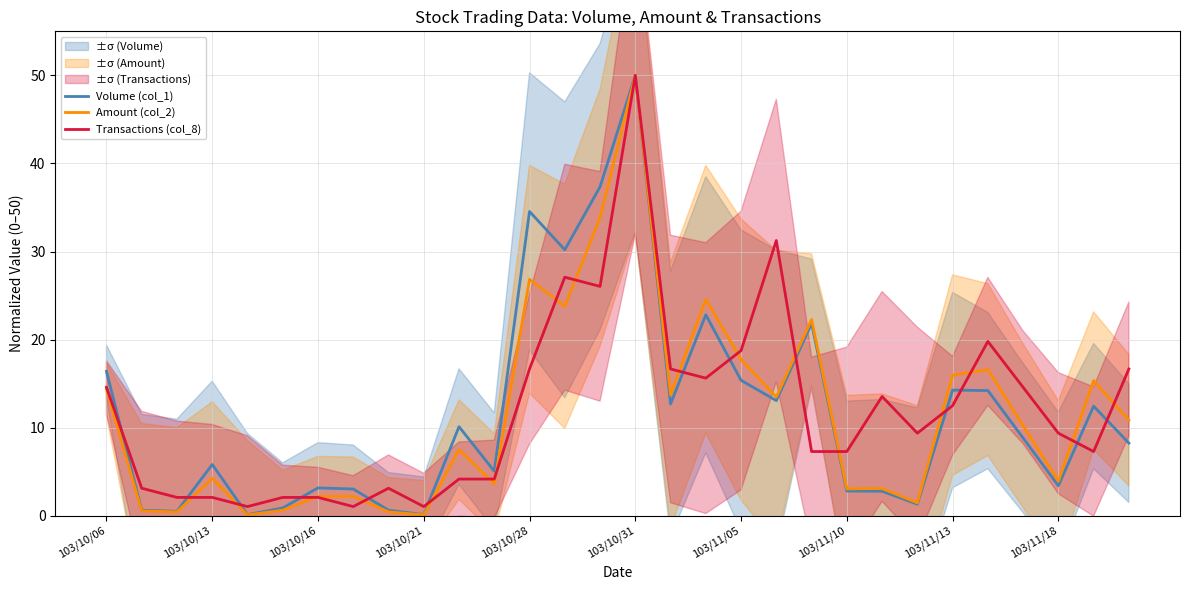

Which category has the highest value in the Volume (col_1) series?

103/10/31